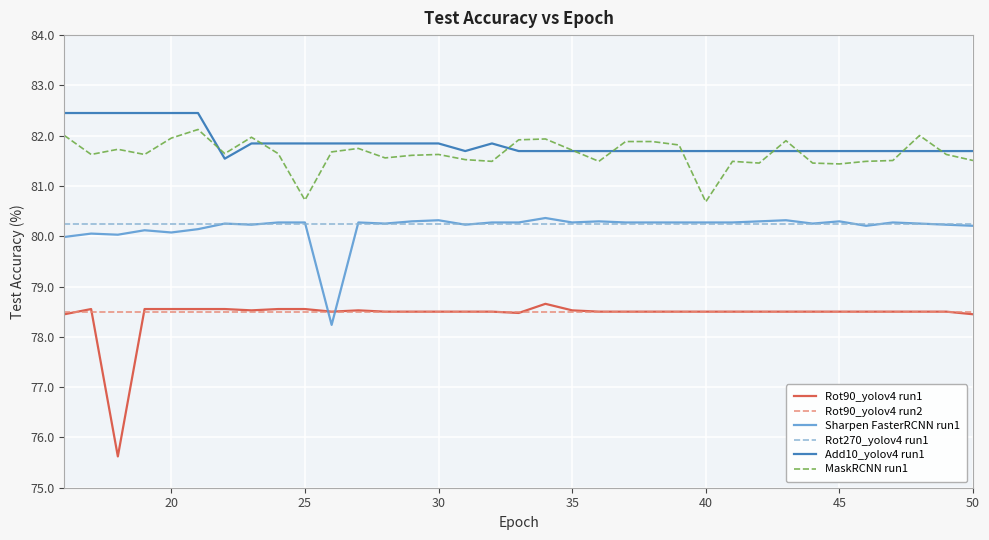

Rank the series by their maximum value, from lowest to highest.

Rot90_yolov4 run2, Rot90_yolov4 run1, Rot270_yolov4 run1, Sharpen FasterRCNN run1, MaskRCNN run1, Add10_yolov4 run1